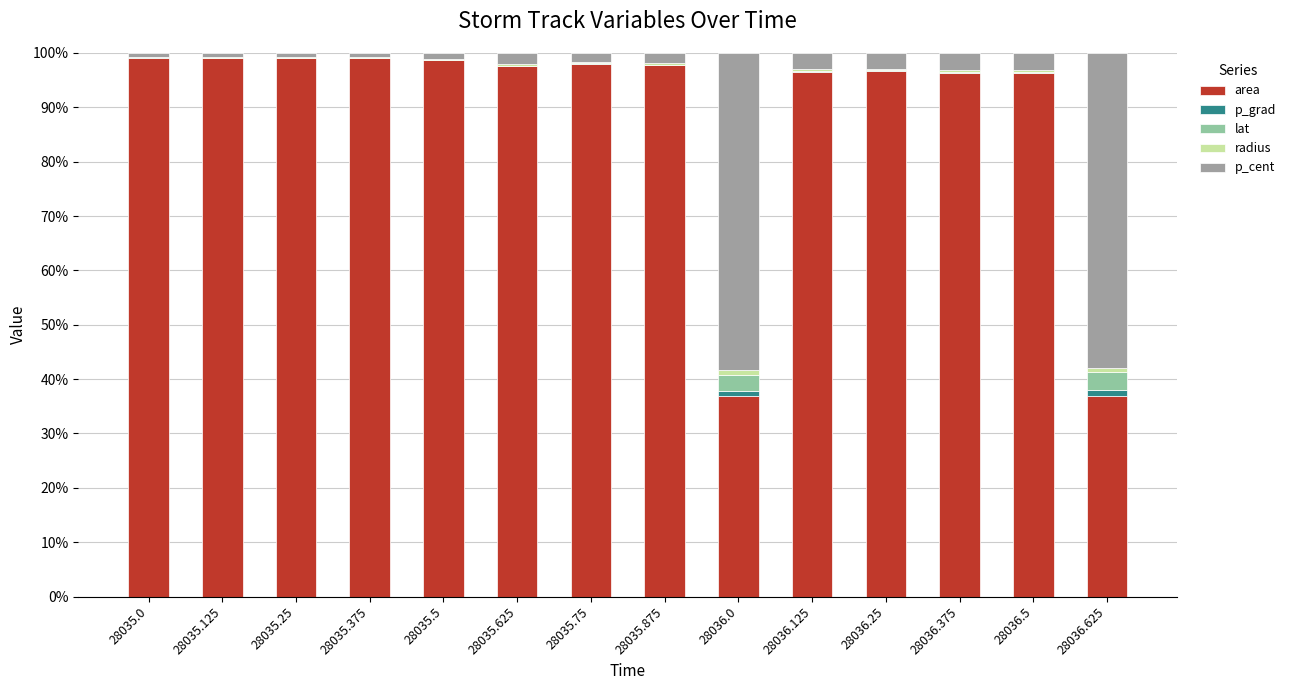

What is the maximum value for area?

99.1